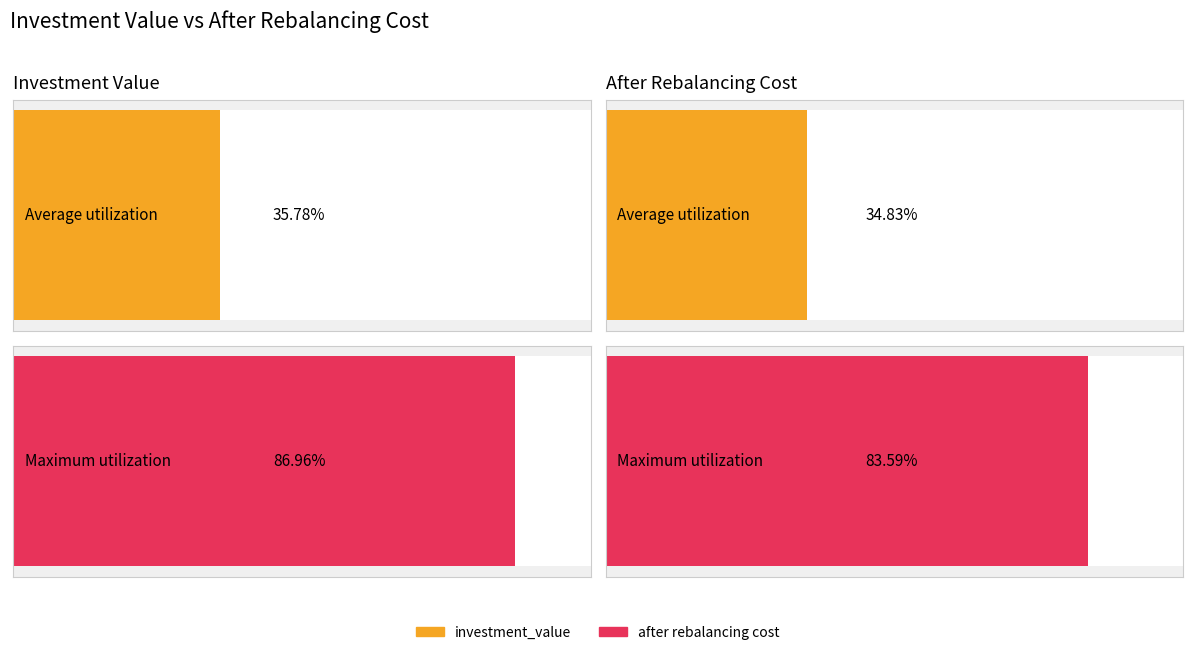

How many bars are there in each group?

2